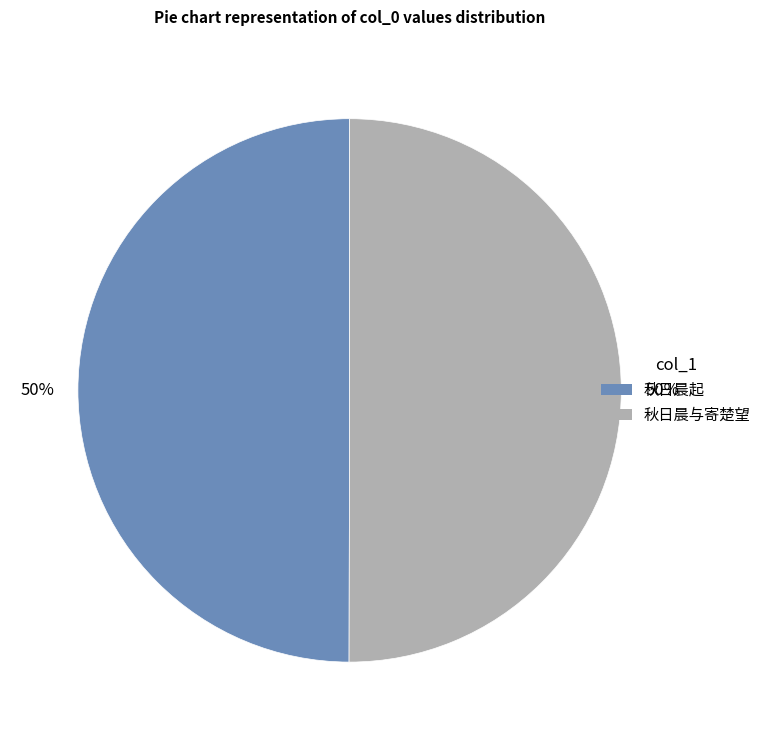

To the nearest percent, what is the average slice percentage?

50%